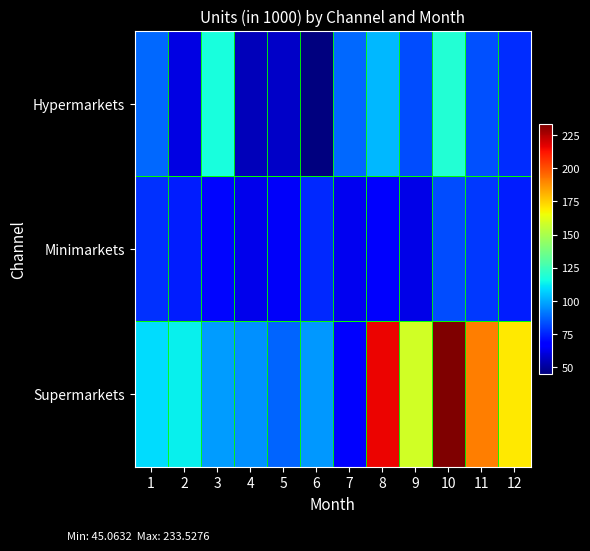

Which series changed the most between 7 and 9?

Supermarkets